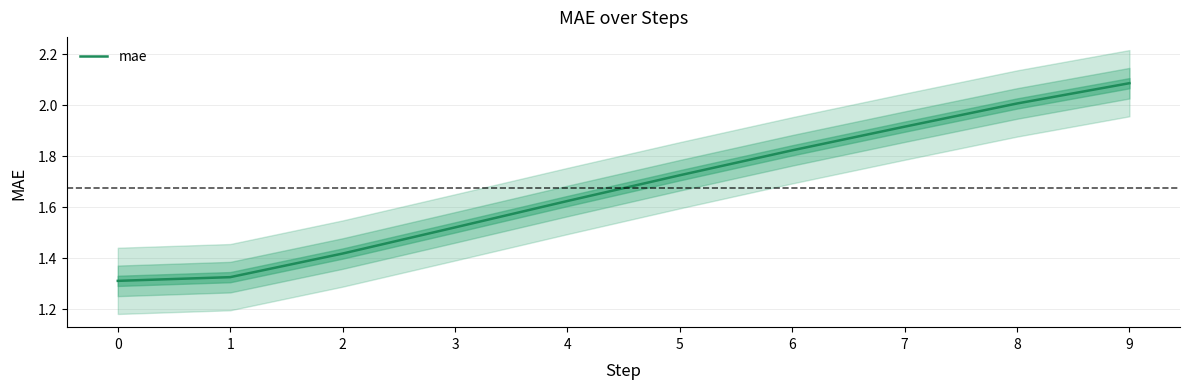

What is the difference between the second highest and minimum values?

0.7